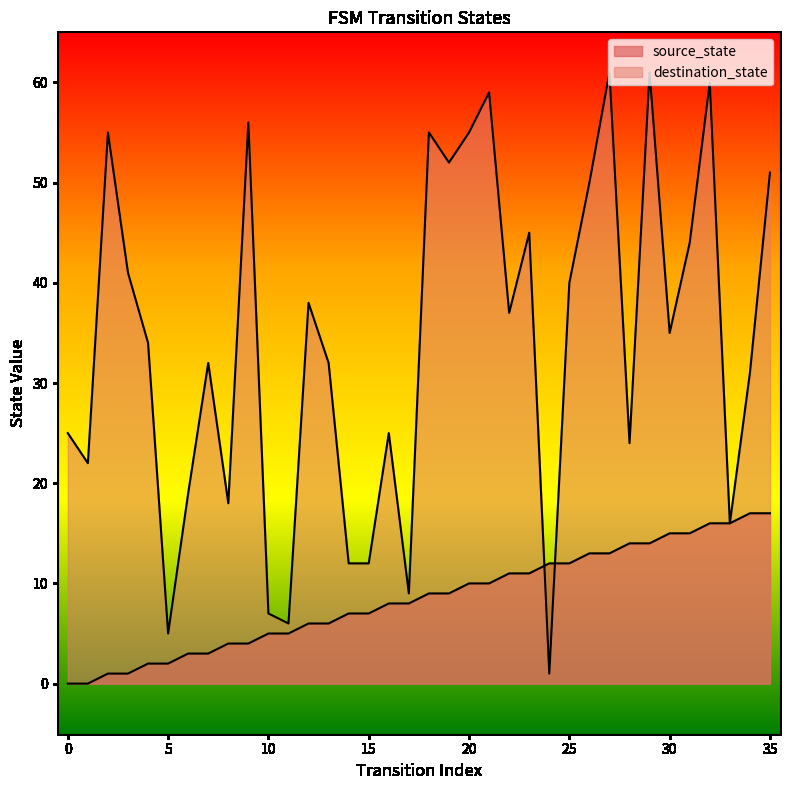

What is the difference between the maximum and minimum values in the destination_state series?

60